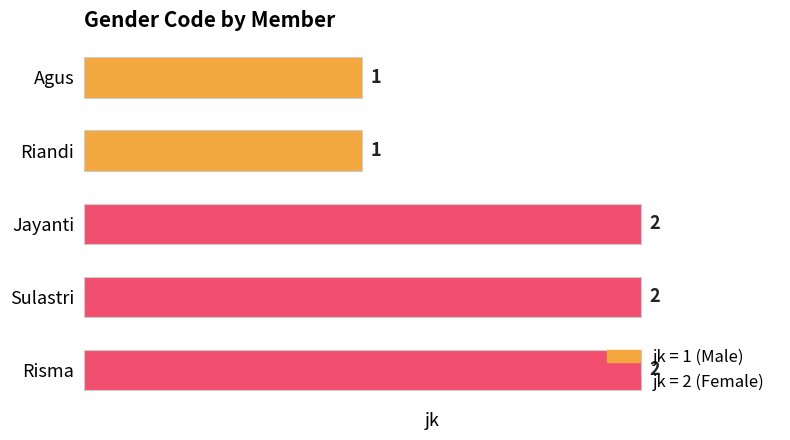

Approximately how many times larger is the value at Risma compared to Agus?

2.0